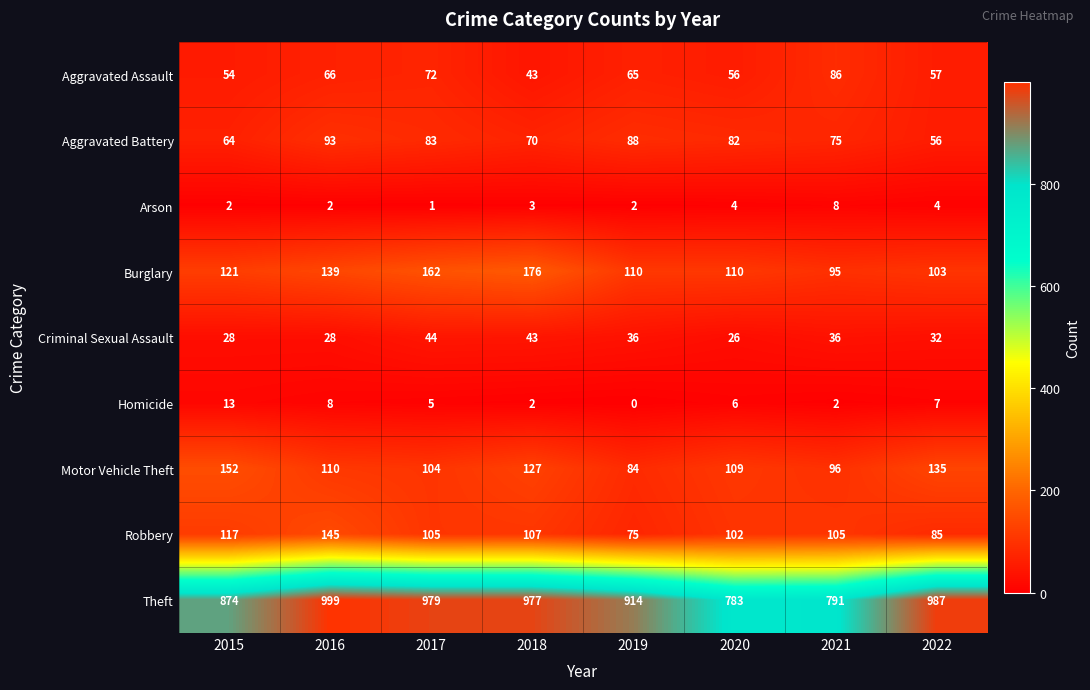

Which series has the largest total across all categories?

Theft